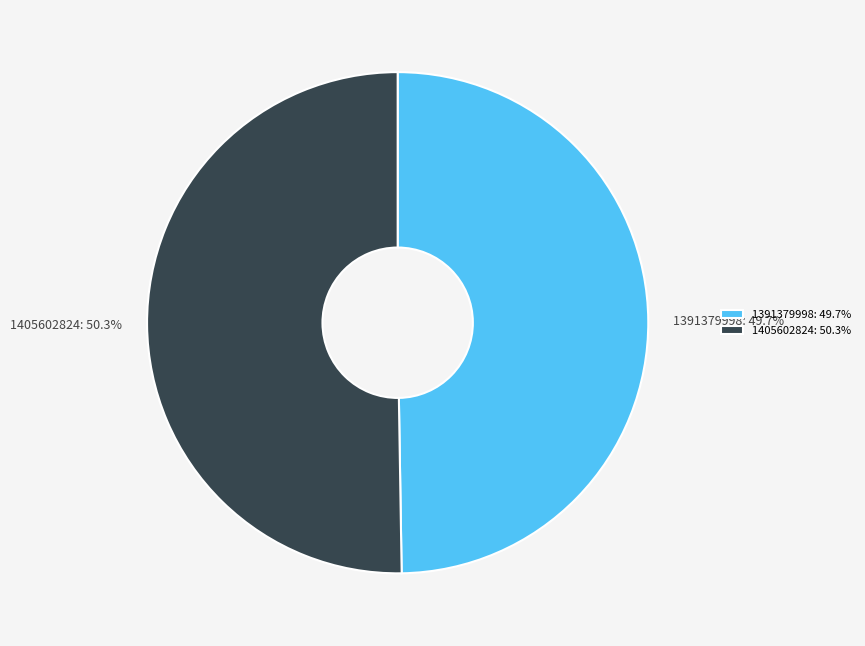

Which category has the smallest portion of the pie?

1391379998